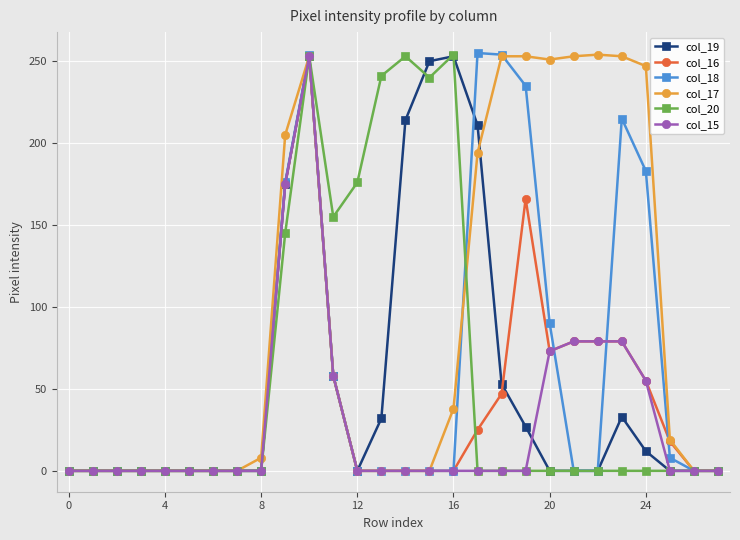

True or false: col_19 has more than 0 points higher than both neighbors.

True